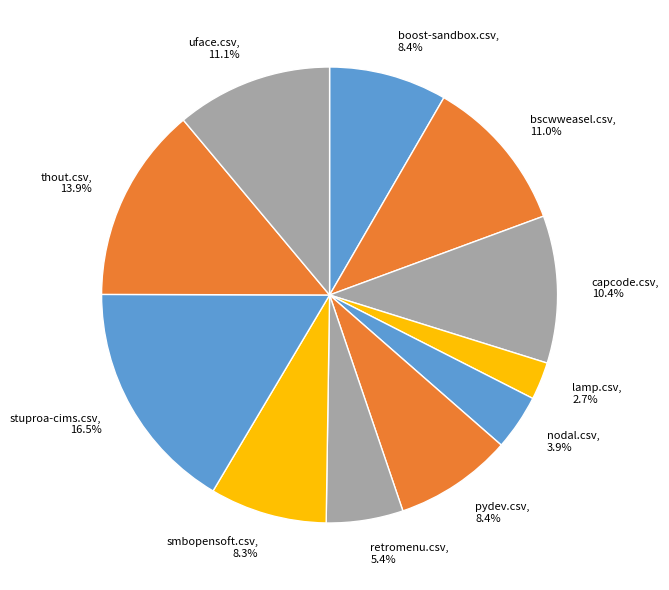

The retromenu.csv slice represents 5% of the pie. True or false?

True